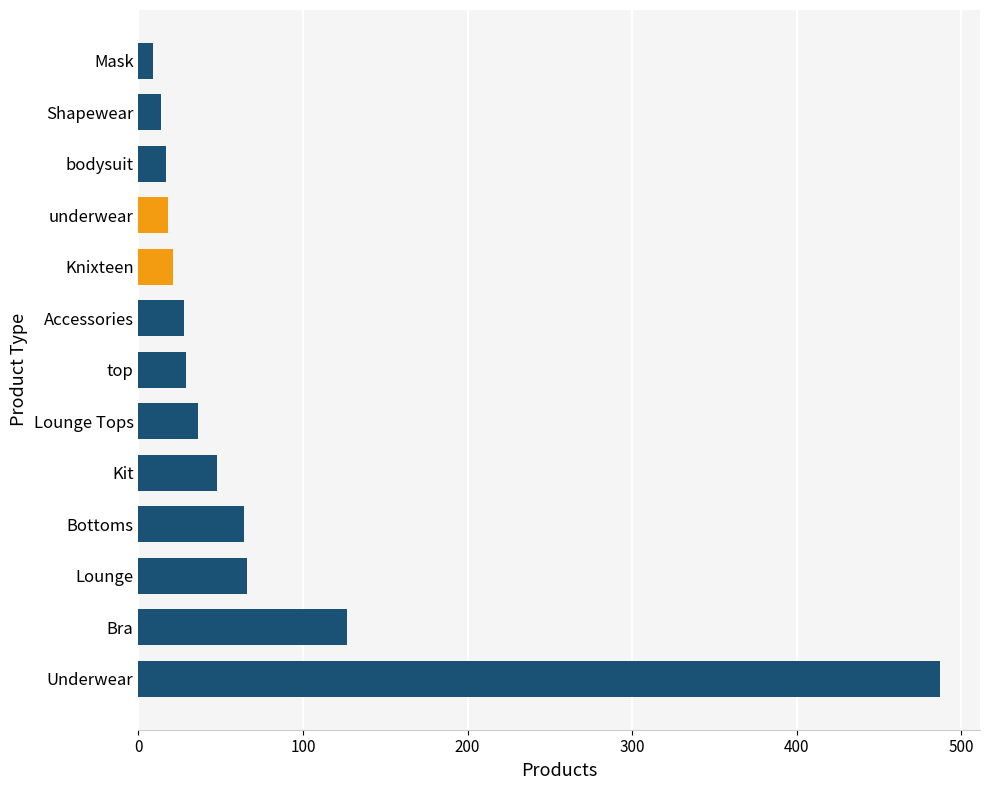

Which has a higher value, Kit or Bra?

Bra